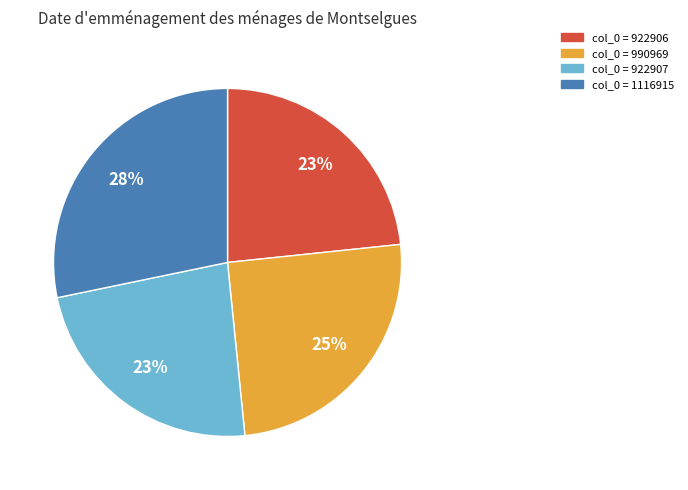

Is there any slice that represents more than half of the pie?

No